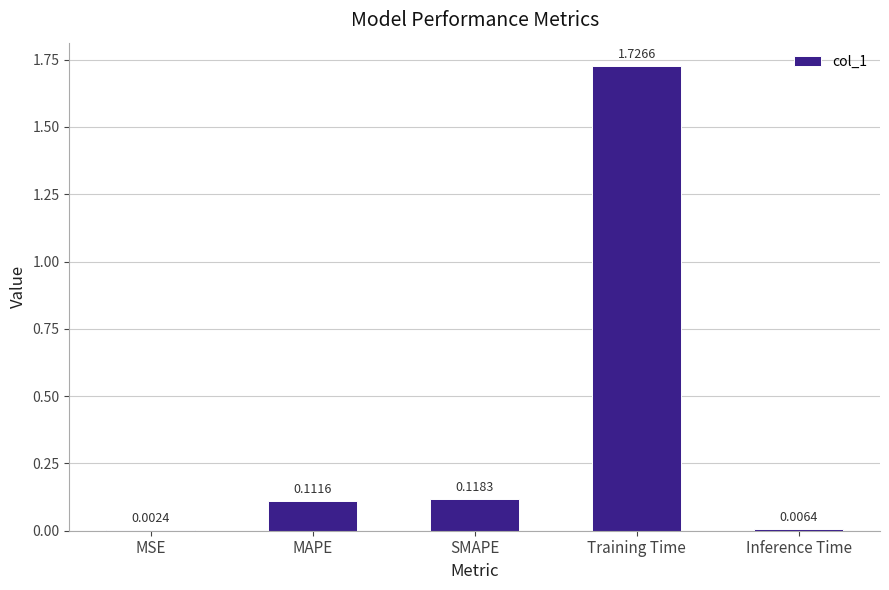

What is the sum of all values?

2.0